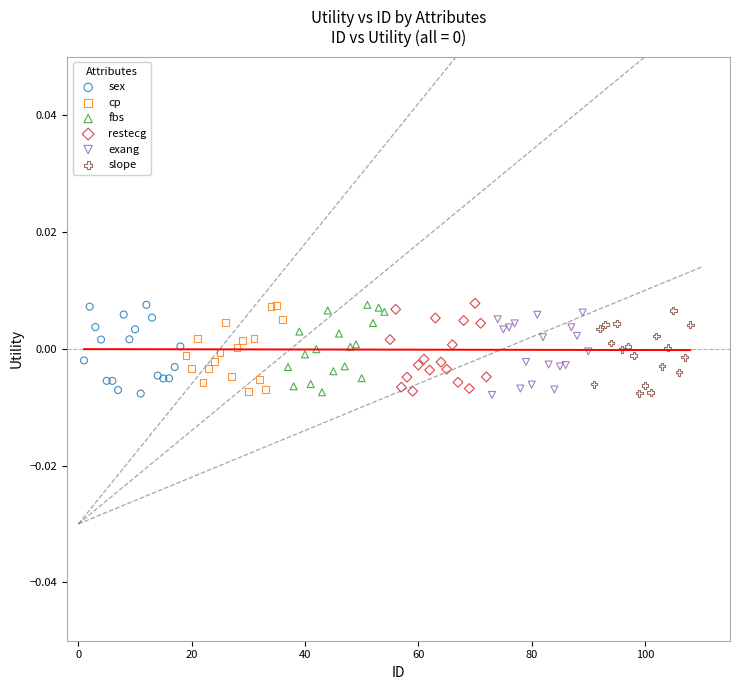

What are all the series names shown in the legend?

sex, cp, fbs, restecg, exang, slope